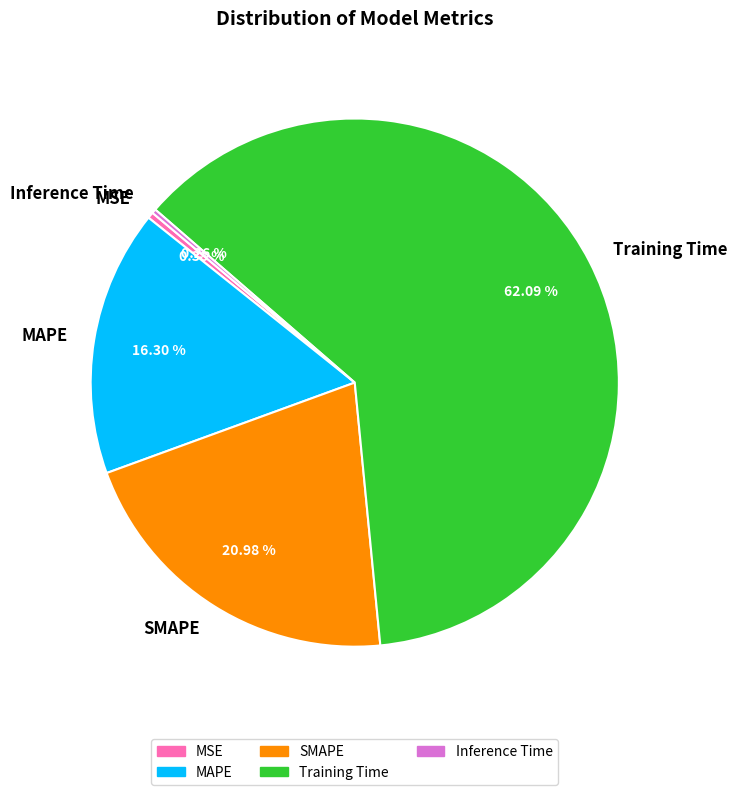

Which category accounts for the majority?

Training Time